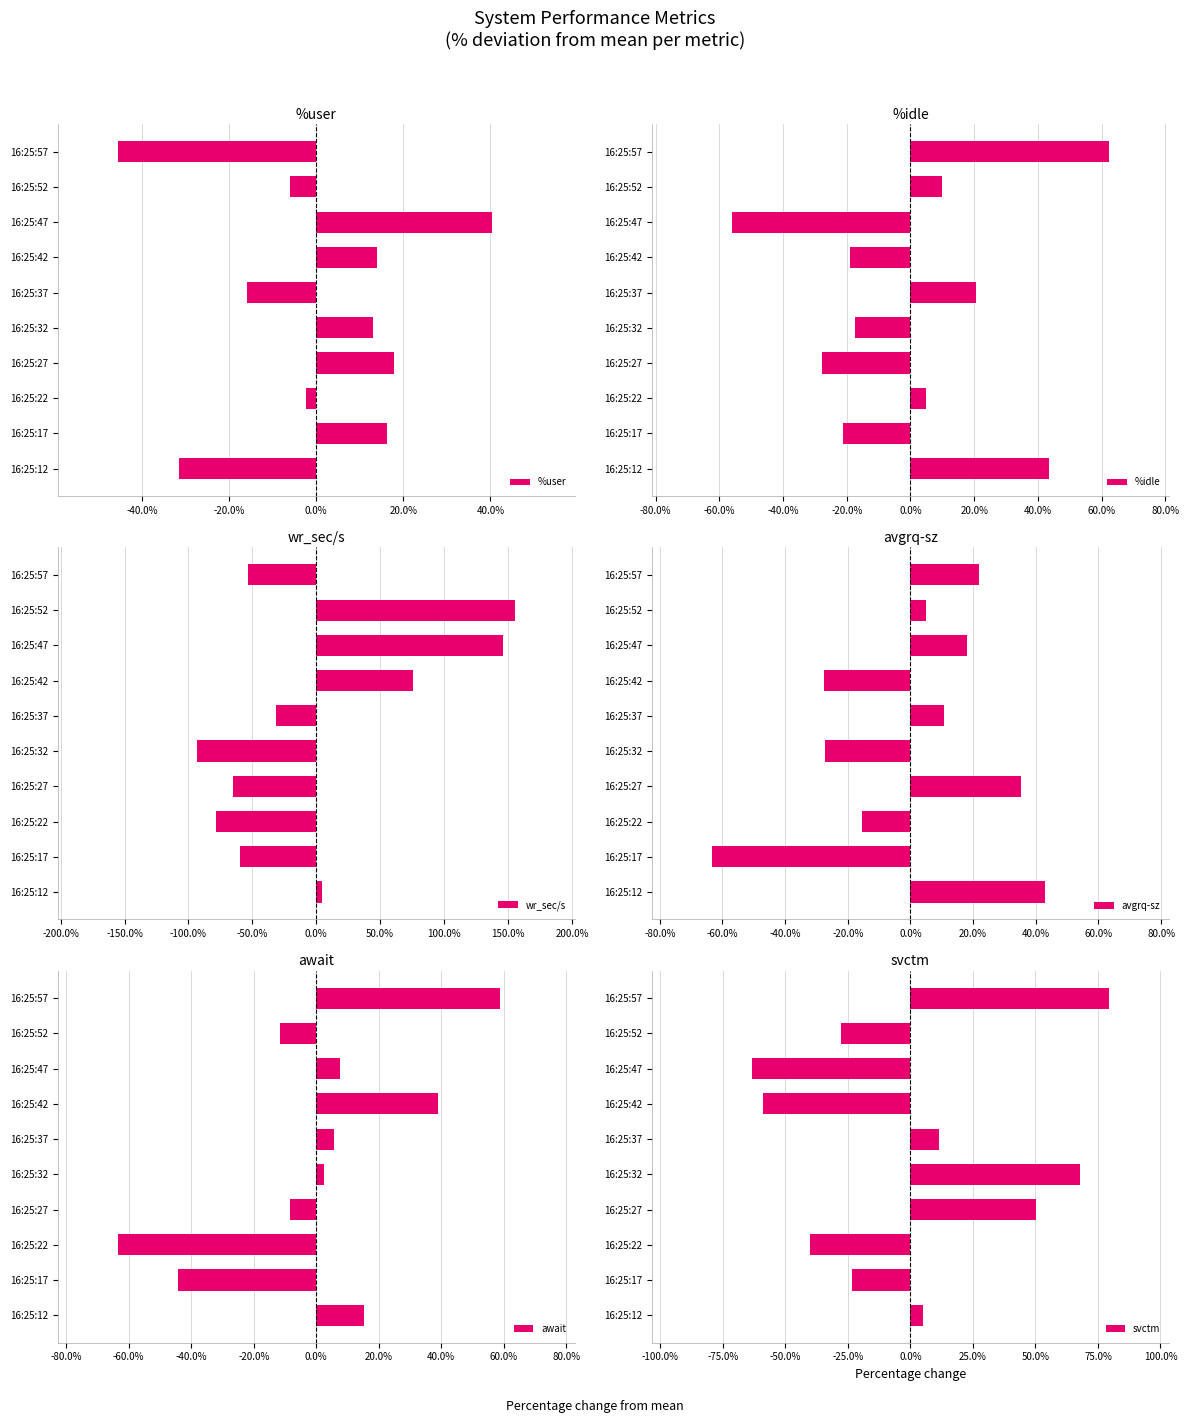

Is it true that %user equals 29.4 at 16:25:27?

False